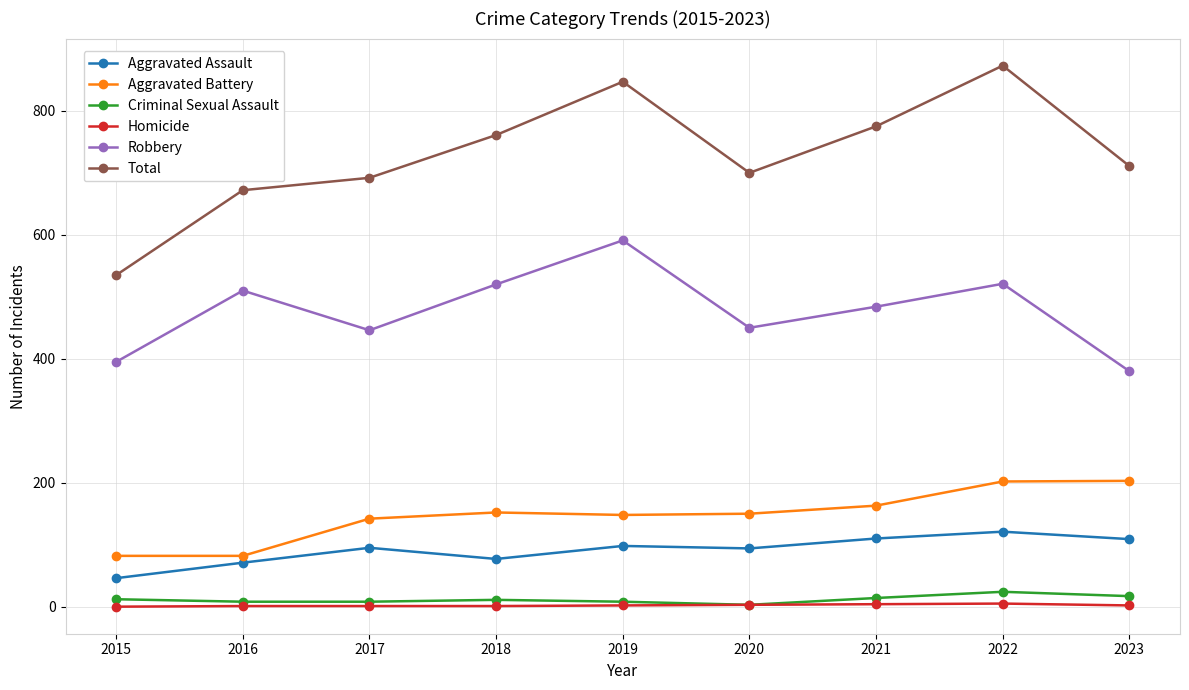

How many series are shown in this chart?

6